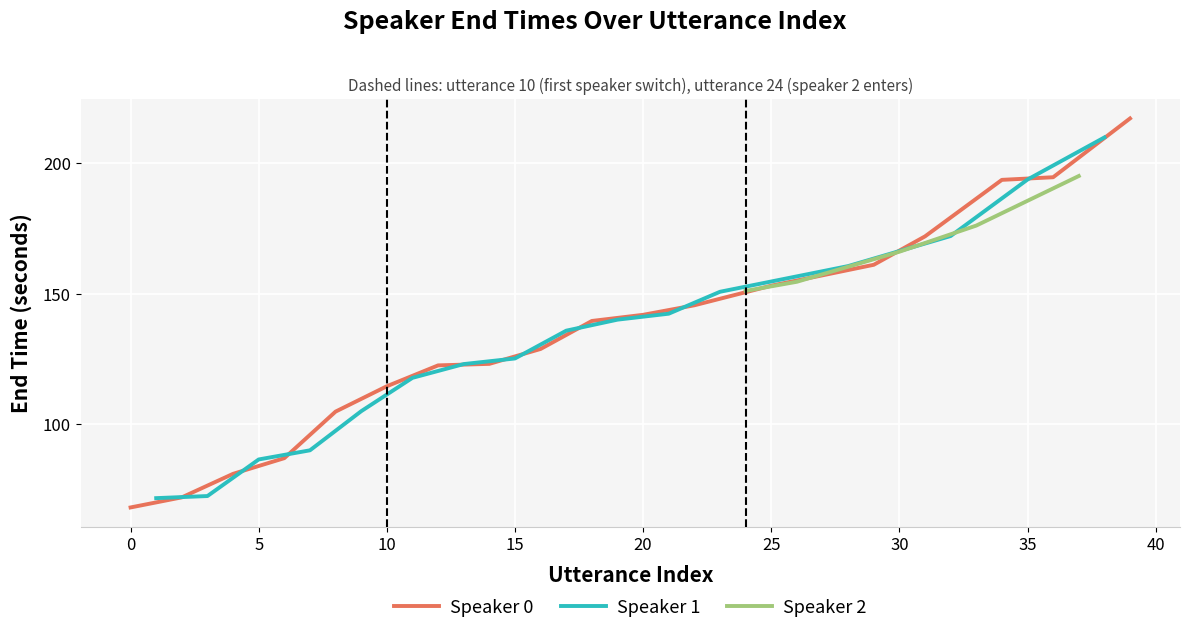

What is the maximum value for Speaker 1?

209.7